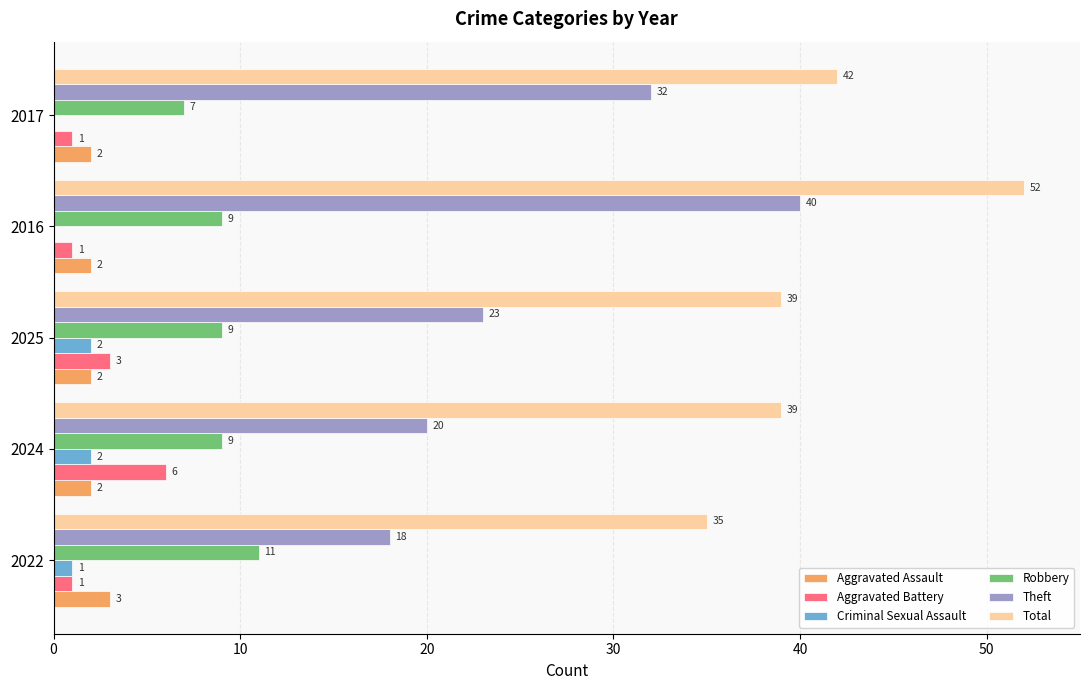

What is the sum of all Aggravated Assault values?

11